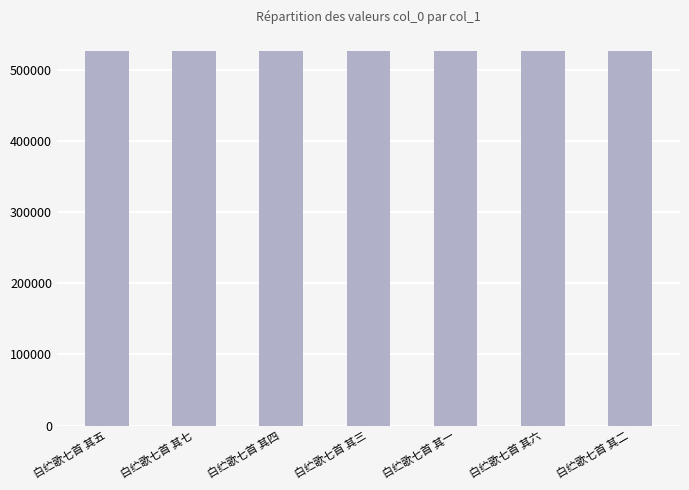

Are the bars horizontal?

No